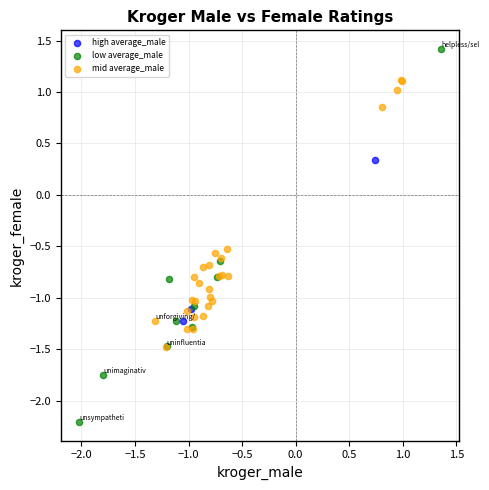

Which series reaches the minimum Y coordinate?

low average_male